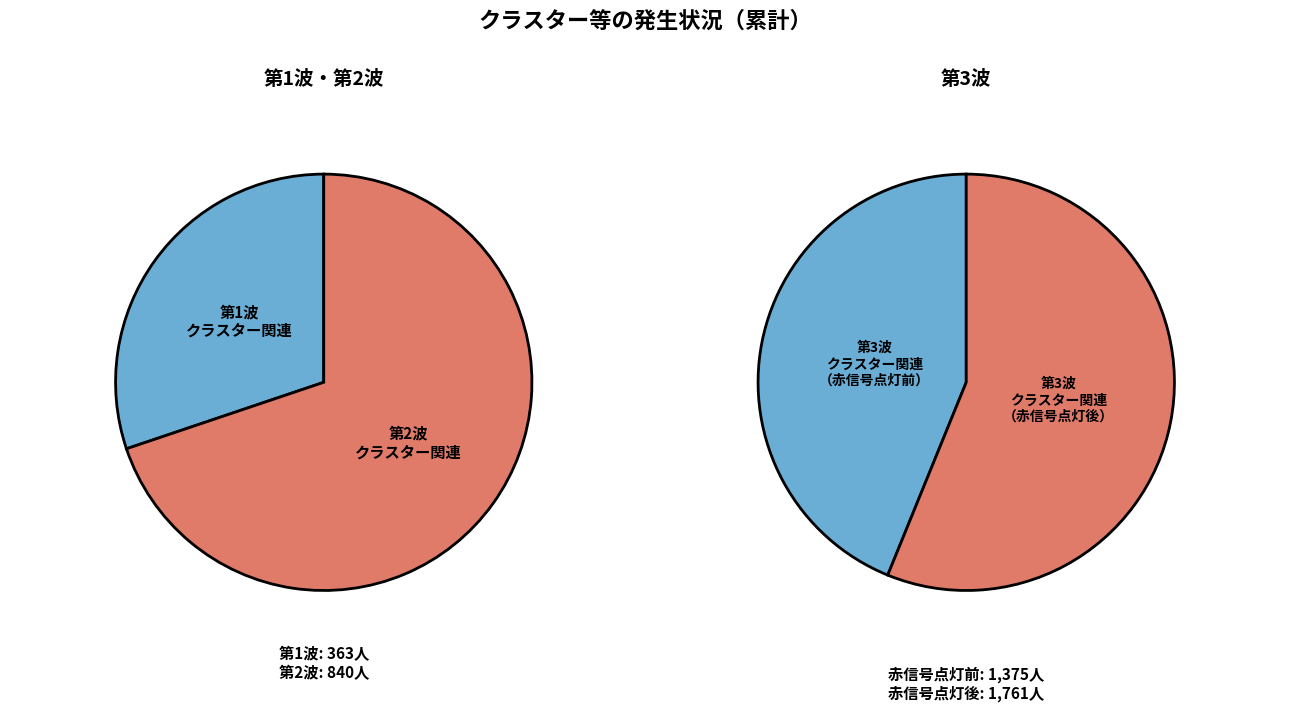

What is the change in value from 第2波クラスター関連 to 第3波クラスター関連（赤信号点灯後12/31まで）?

+921